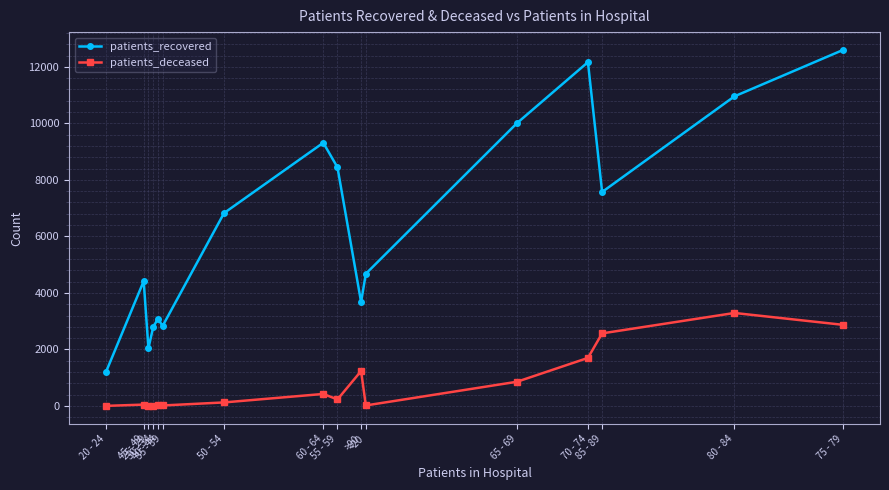

What is the sum of all patients_deceased values?

13444